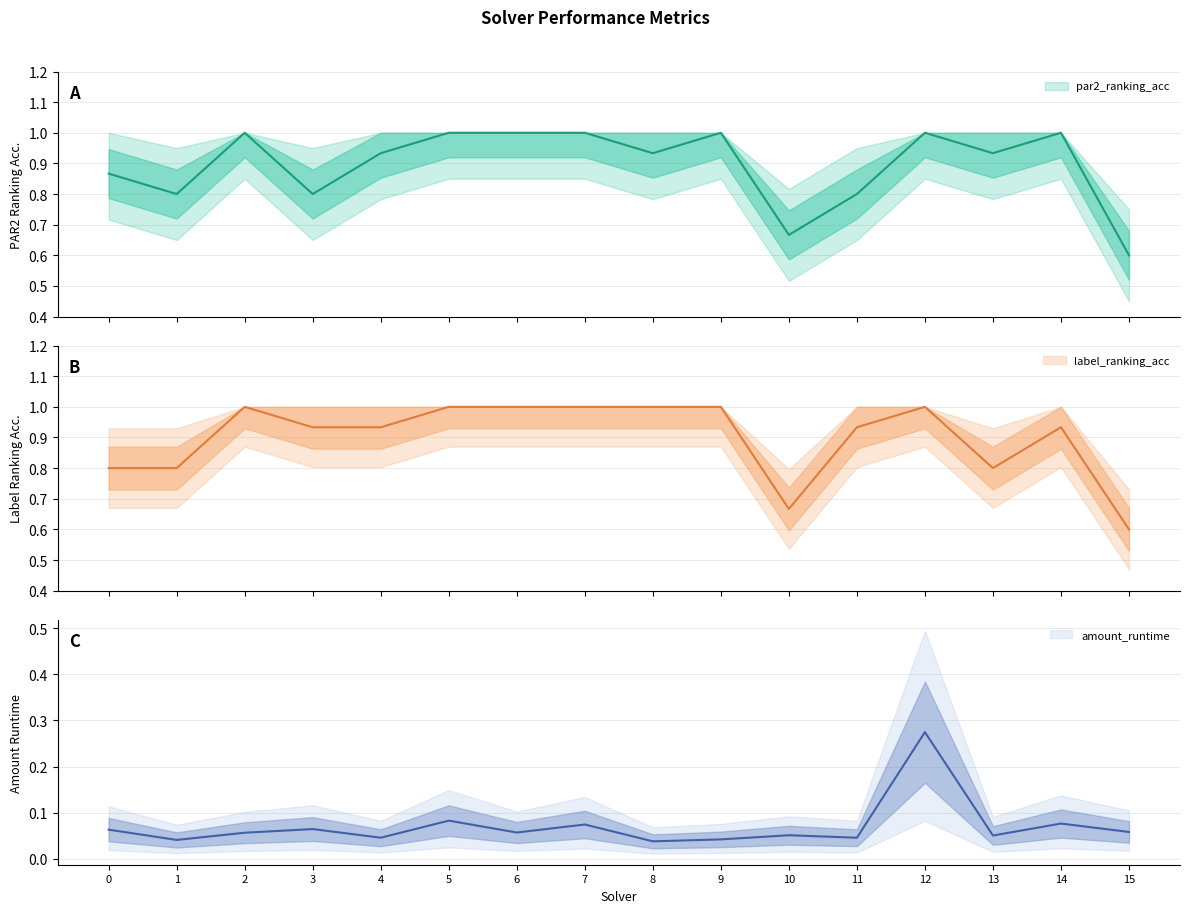

What is the value of the par2_ranking_acc point at the 16th from the left?

0.6